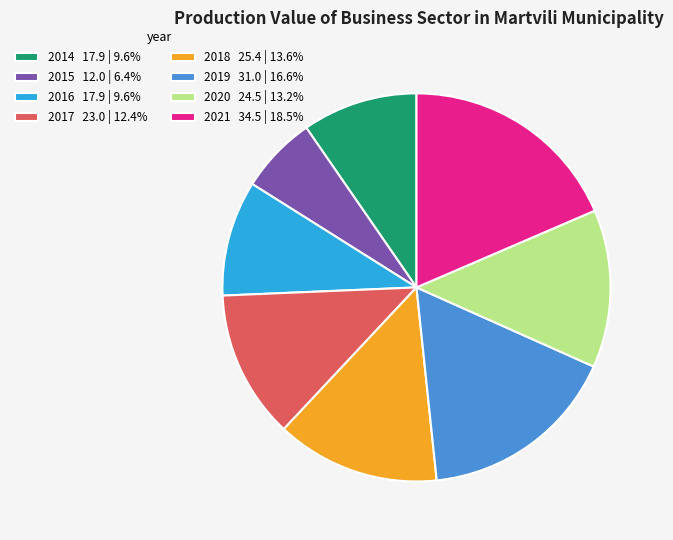

Is the sum of 2018 25.4 | 13.6% and 2021 34.5 | 18.5% greater than half?

No